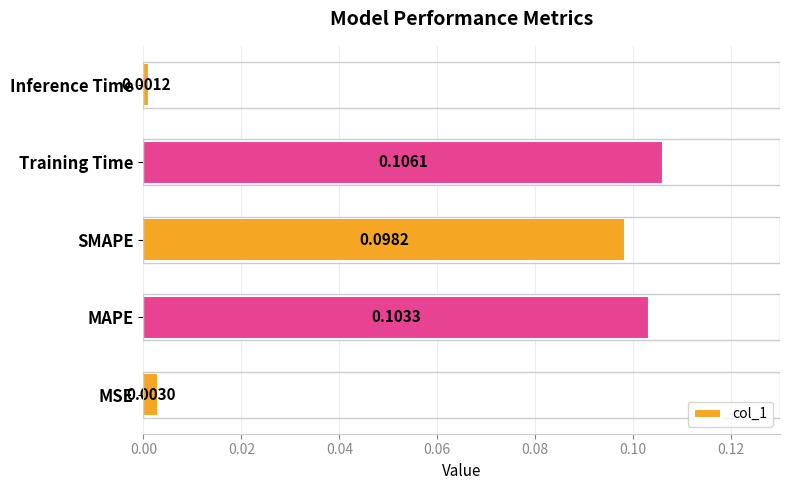

What is the sum of all values?

0.3